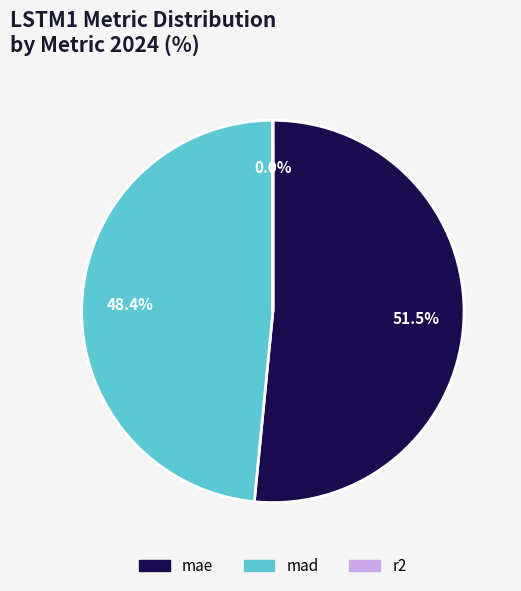

Which slice is the largest?

mae